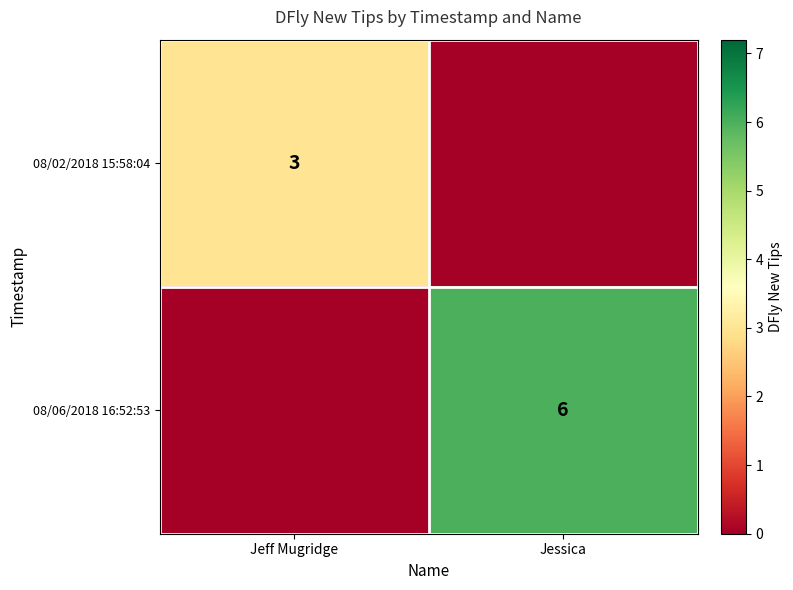

What is the spread (max minus min) of values at Jeff Mugridge?

3